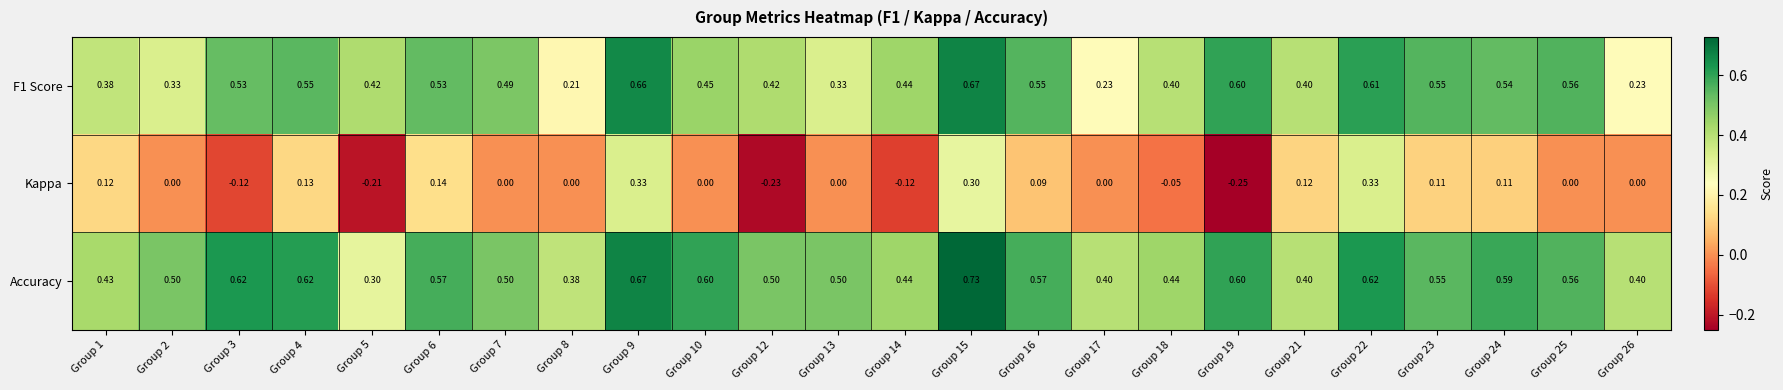

Is the value of Kappa at Group 21 greater than the value of Accuracy at Group 24?

No